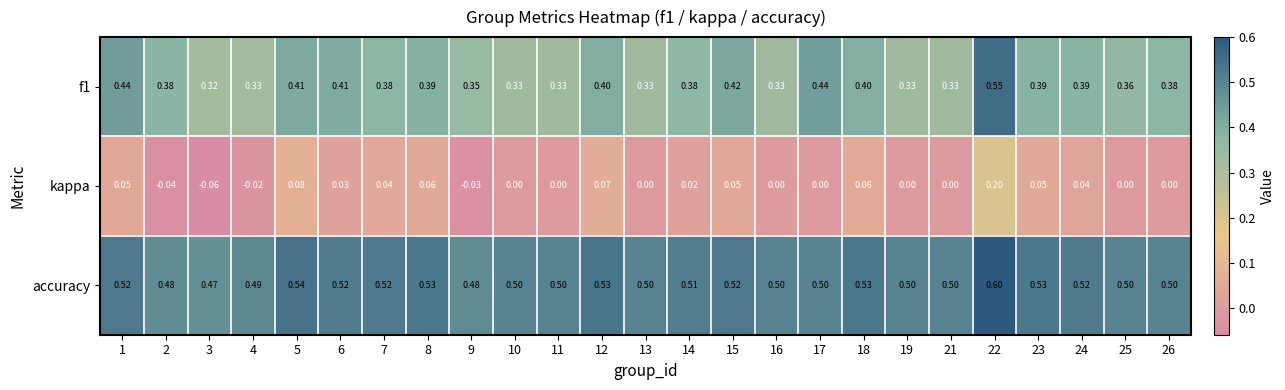

Which series changed the most between 4 and 19?

kappa